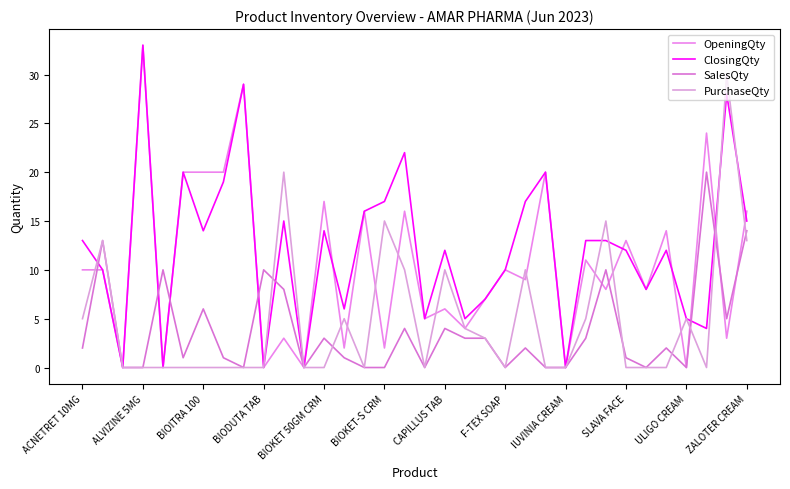

Where do SalesQty and ClosingQty first cross each other?

ACNETRET 10MG and ALVIZINE 5MG